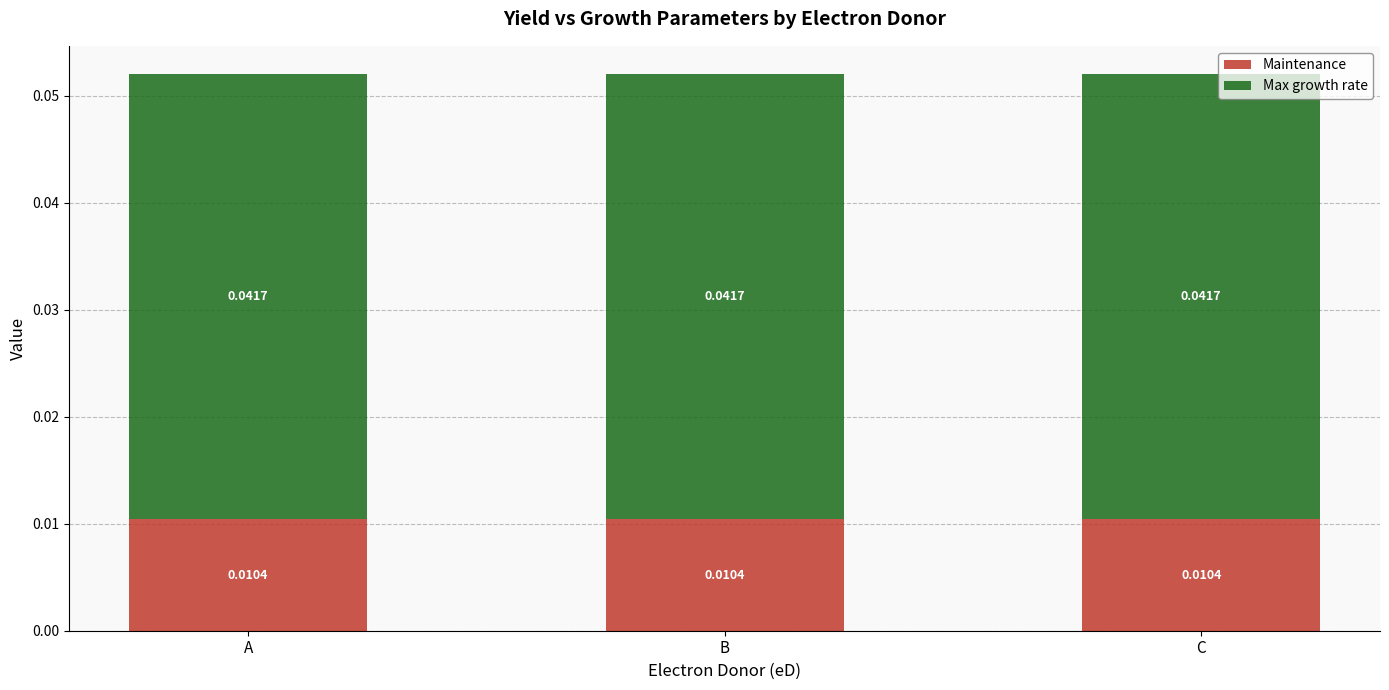

Count the number of data series in this chart.

2